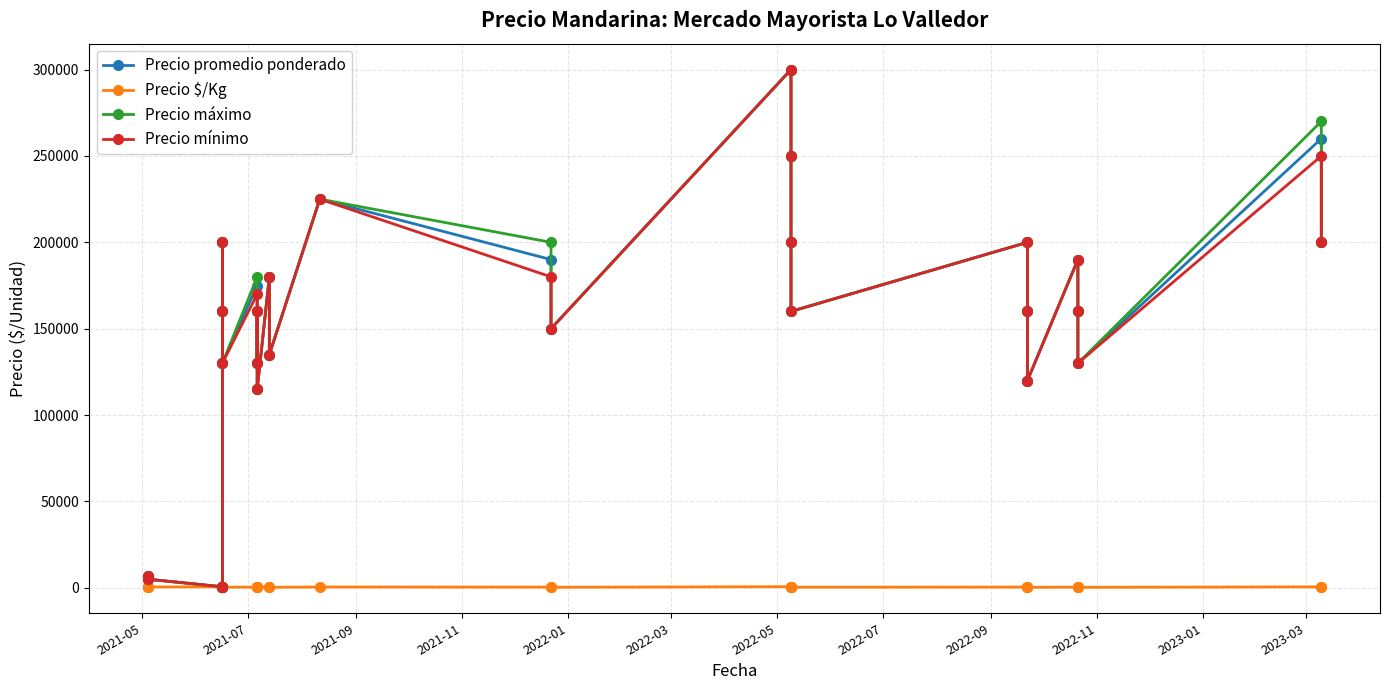

How many series are shown in this chart?

4